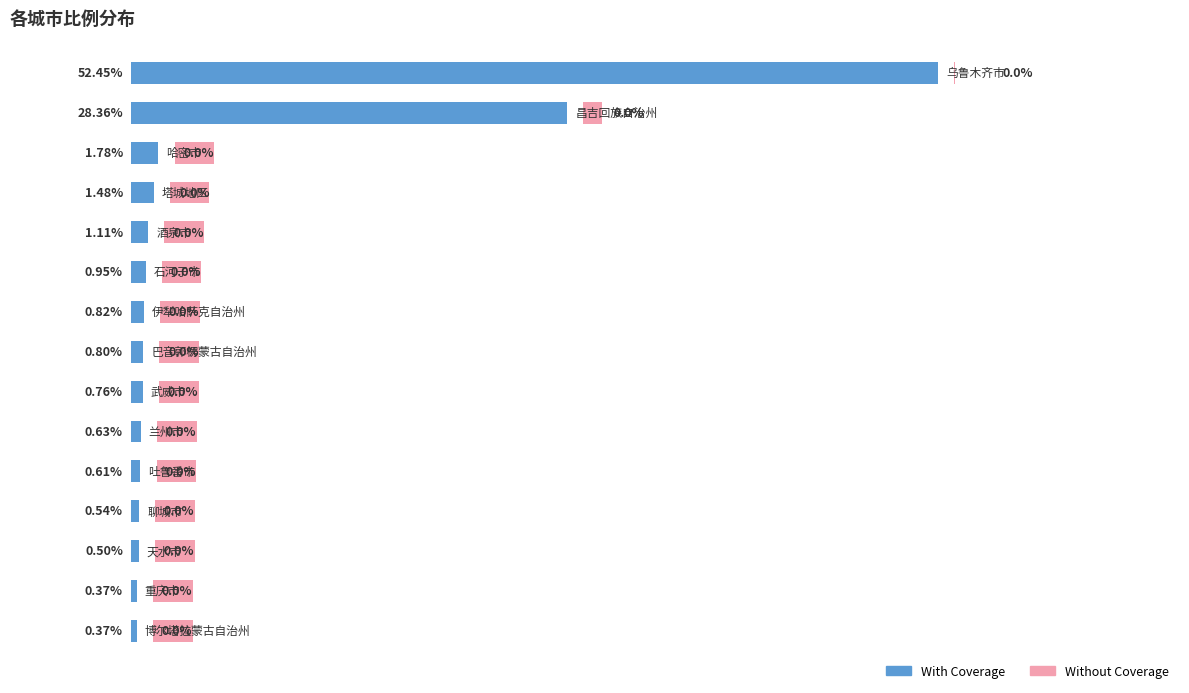

The value of Without Coverage at 9 is 2.2. True or false?

False